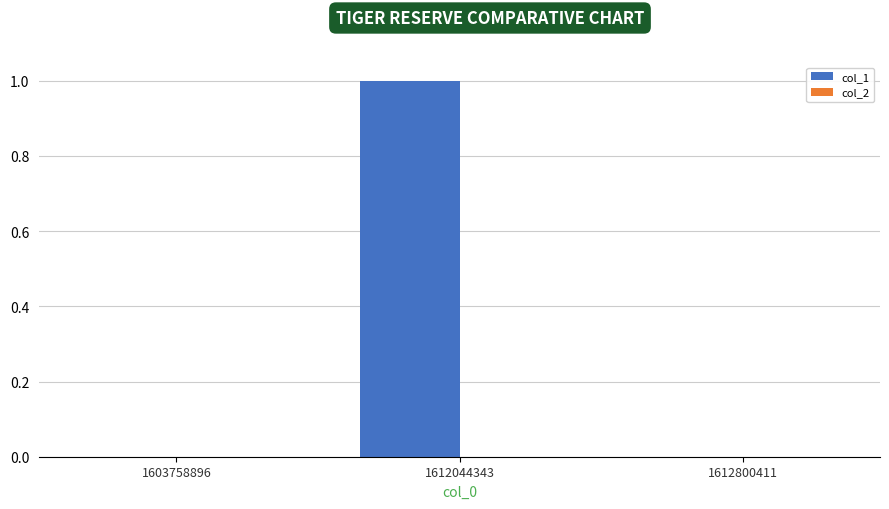

Which has a higher value, 1603758896 or 1612044343?

1612044343